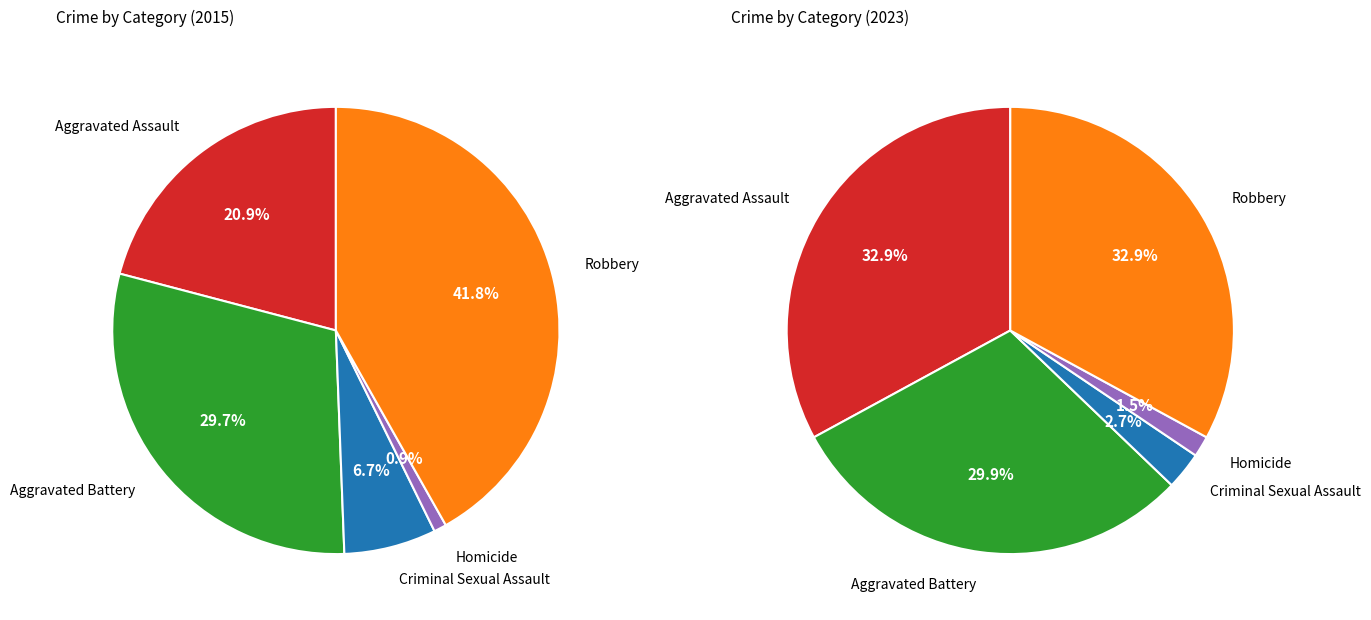

Is there any slice that represents more than half of the pie?

No